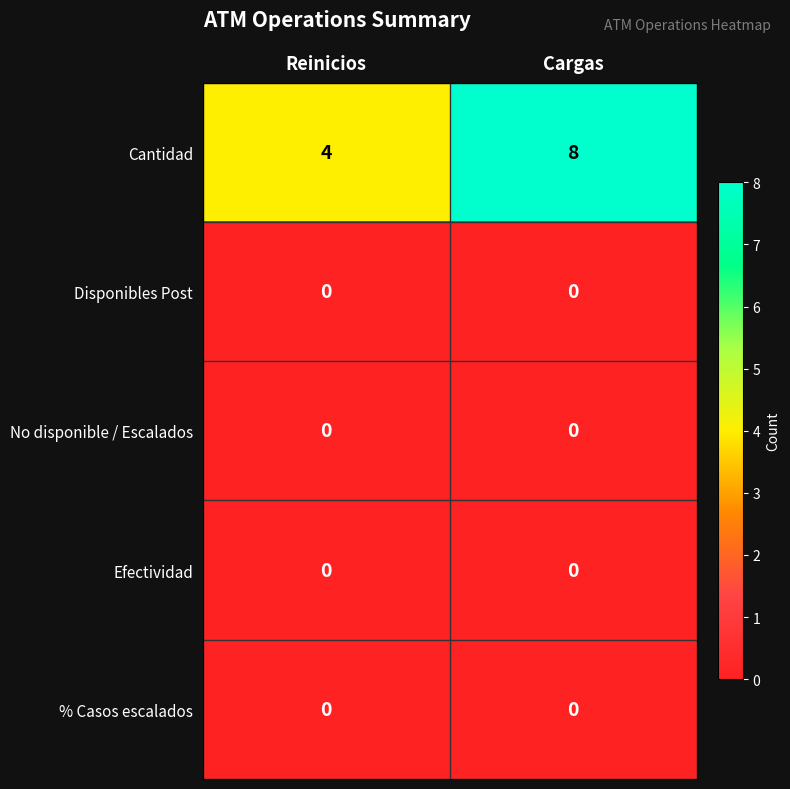

Which series has the largest total across all categories?

Cantidad